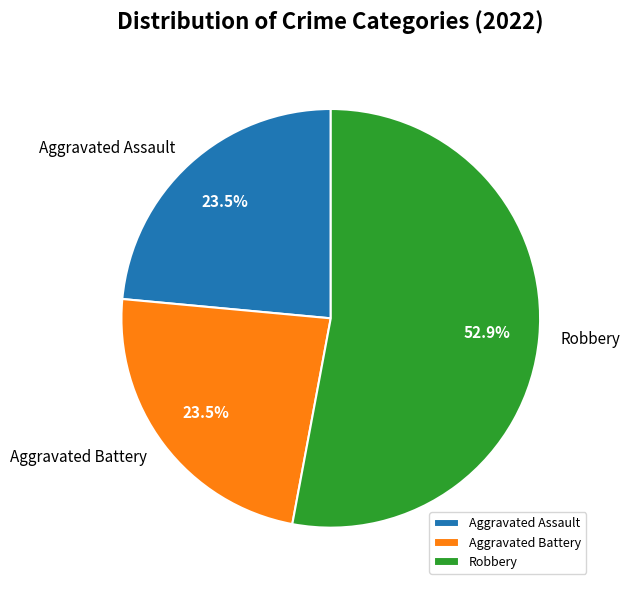

How many slices are in this pie chart?

3